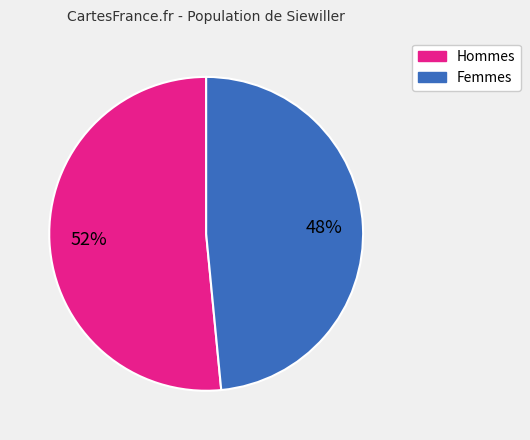

Between Femmes and Hommes, which is larger?

Hommes